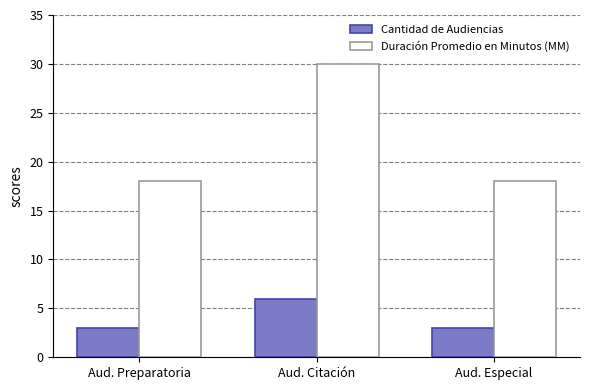

How many groups of bars are there?

3